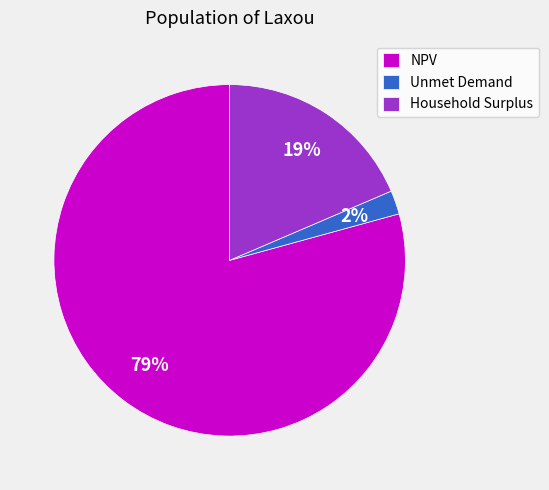

Is it true that Unmet Demand is 2% of the pie?

True